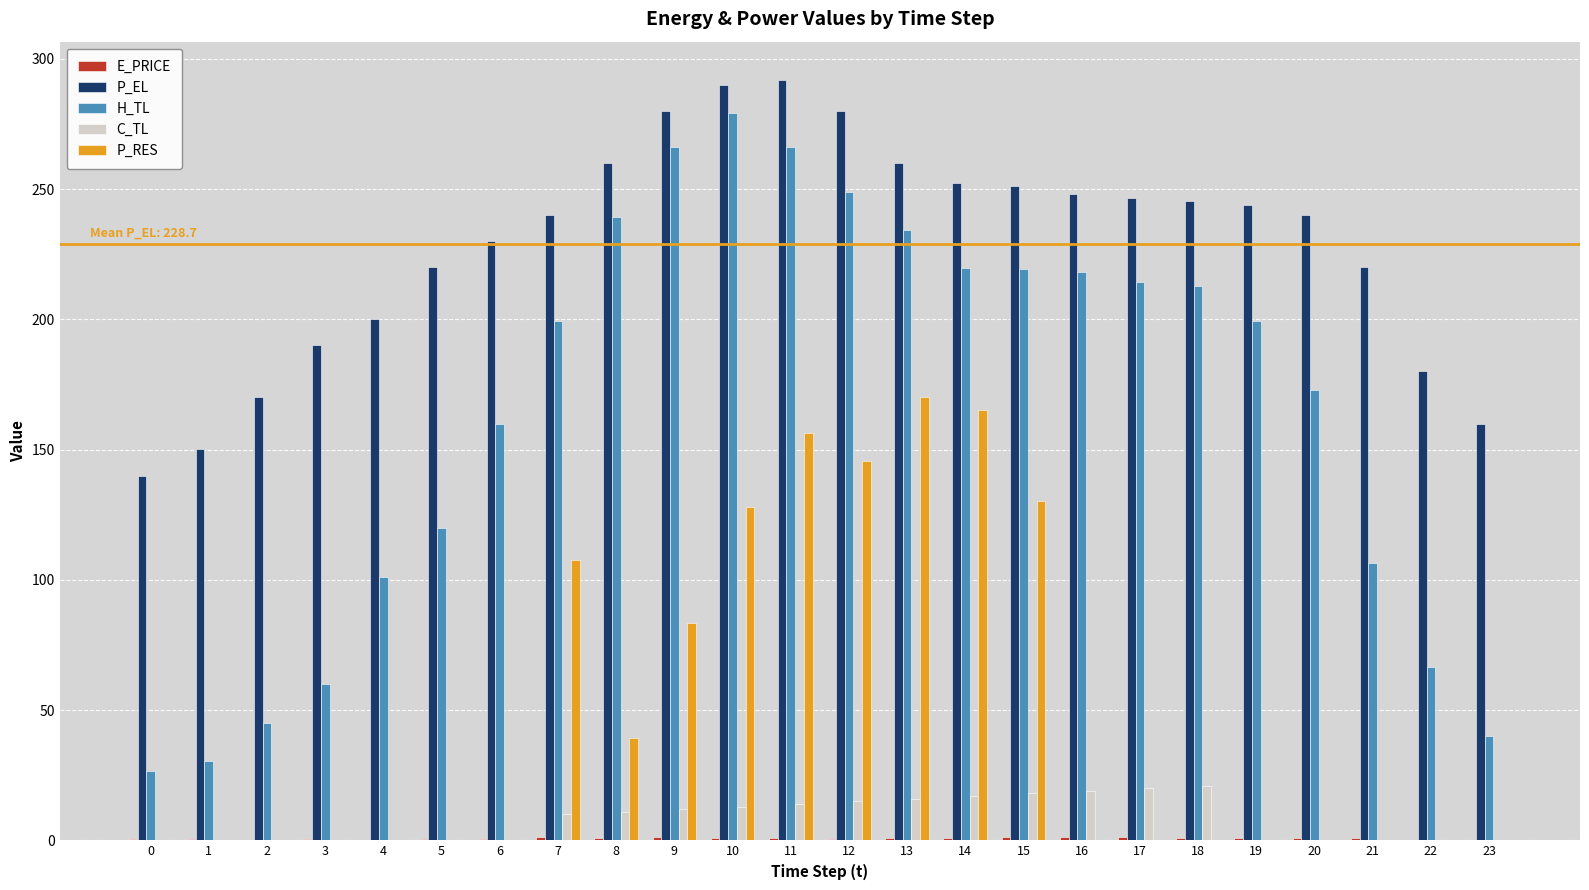

Does the chart contain stacked bars?

No